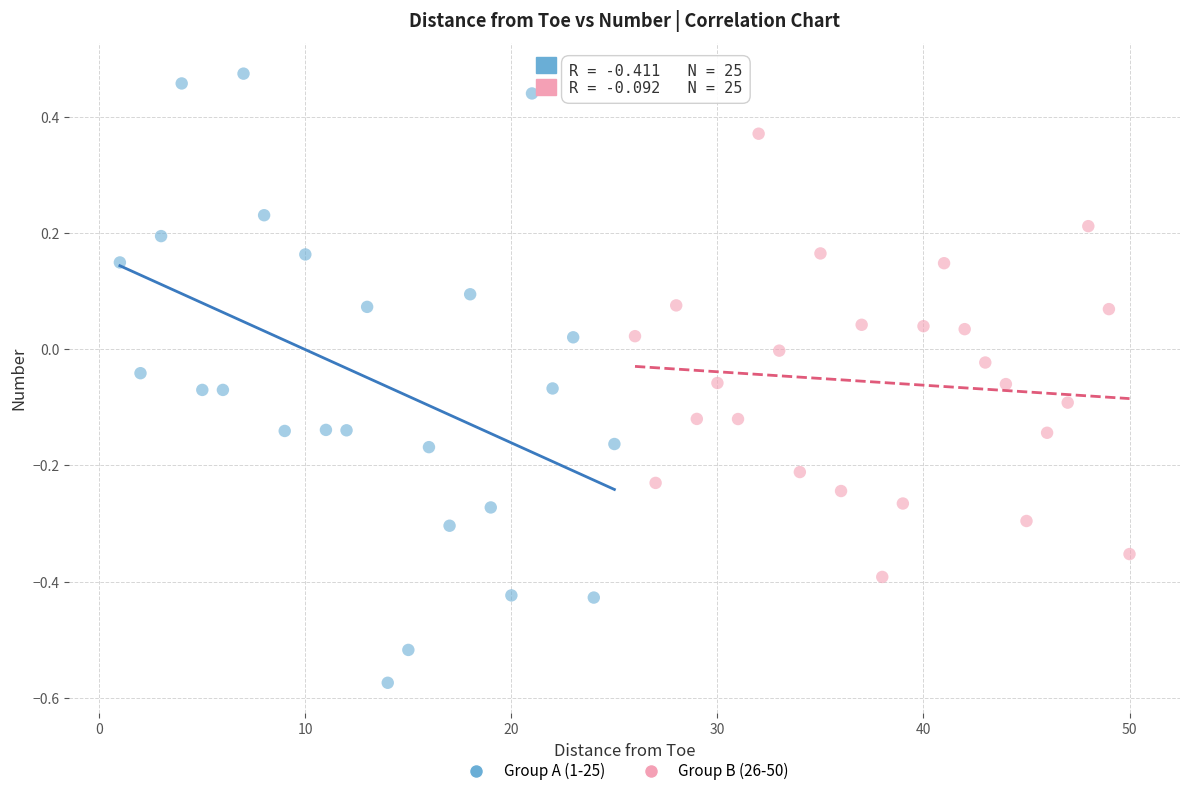

What are all the series names shown in the legend?

Group A (1-25), Group B (26-50)